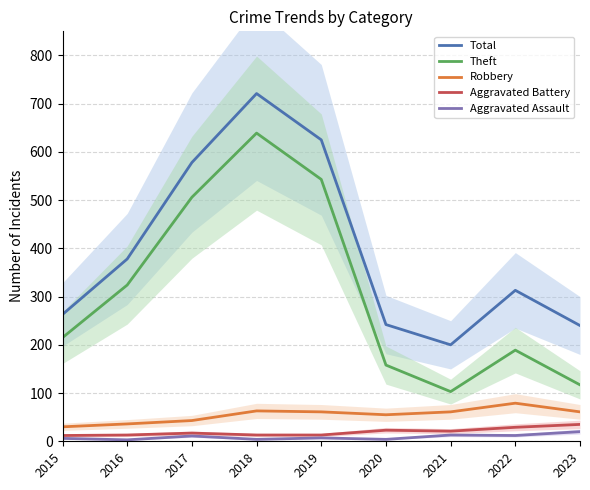

What is the difference between the Robbery values at 2018 and 2015?

33